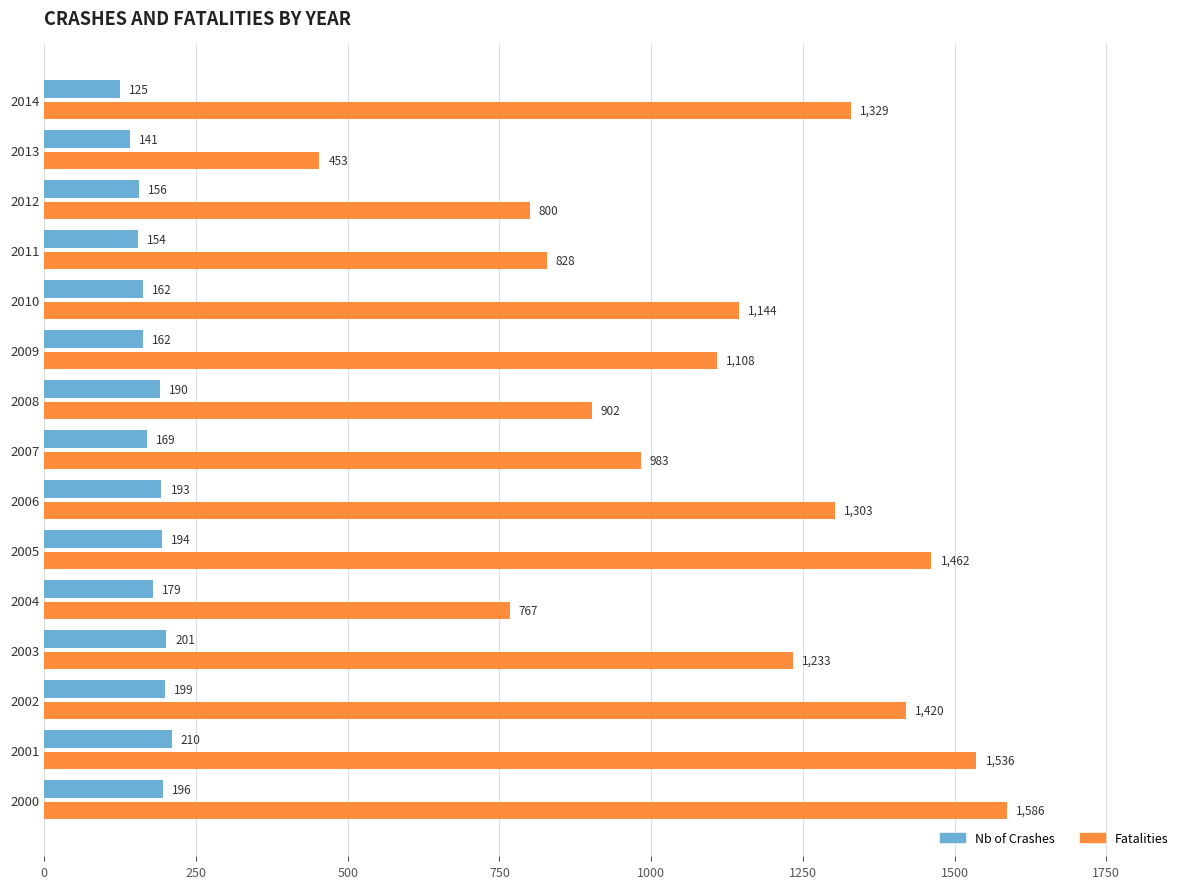

Rank the categories by Fatalities value from lowest to highest.

2013, 2004, 2012, 2011, 2008, 2007, 2009, 2010, 2003, 2006, 2014, 2002, 2005, 2001, 2000